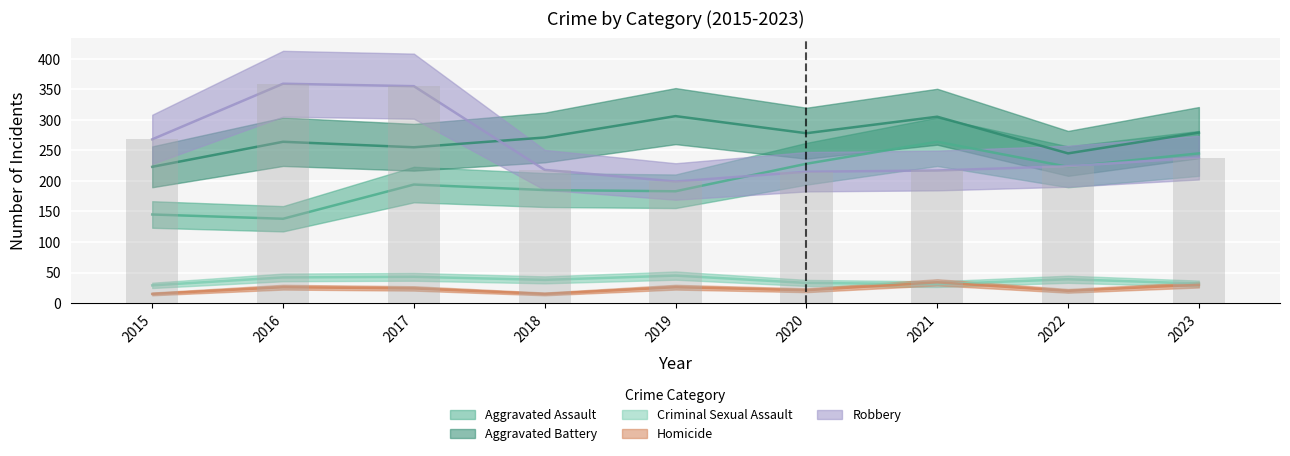

What is the value of the Criminal Sexual Assault bar at the 4th from the left?

38